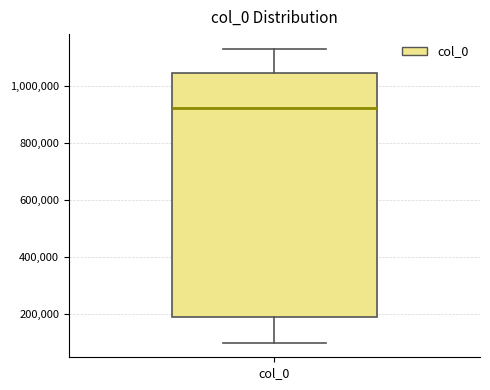

Read this box plot against the y-axis: the position of the median line, the range covered by the box, and the ends of both whiskers. The values are not printed on the chart, so give them approximately, as read against the axis.

median 920000, box 200000 to 1040000, whiskers 100000 to 1140000